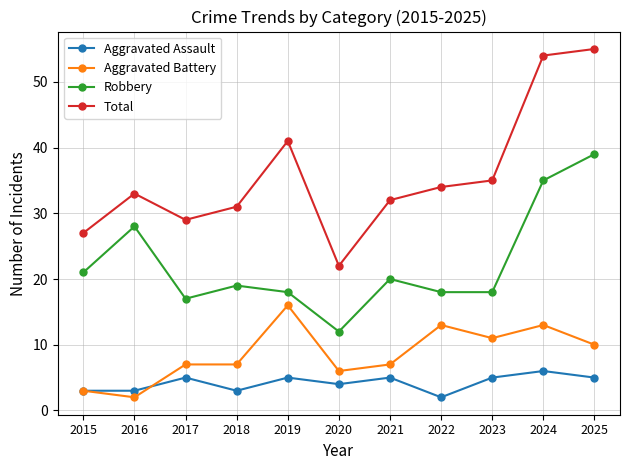

What is the greatest value displayed?

55